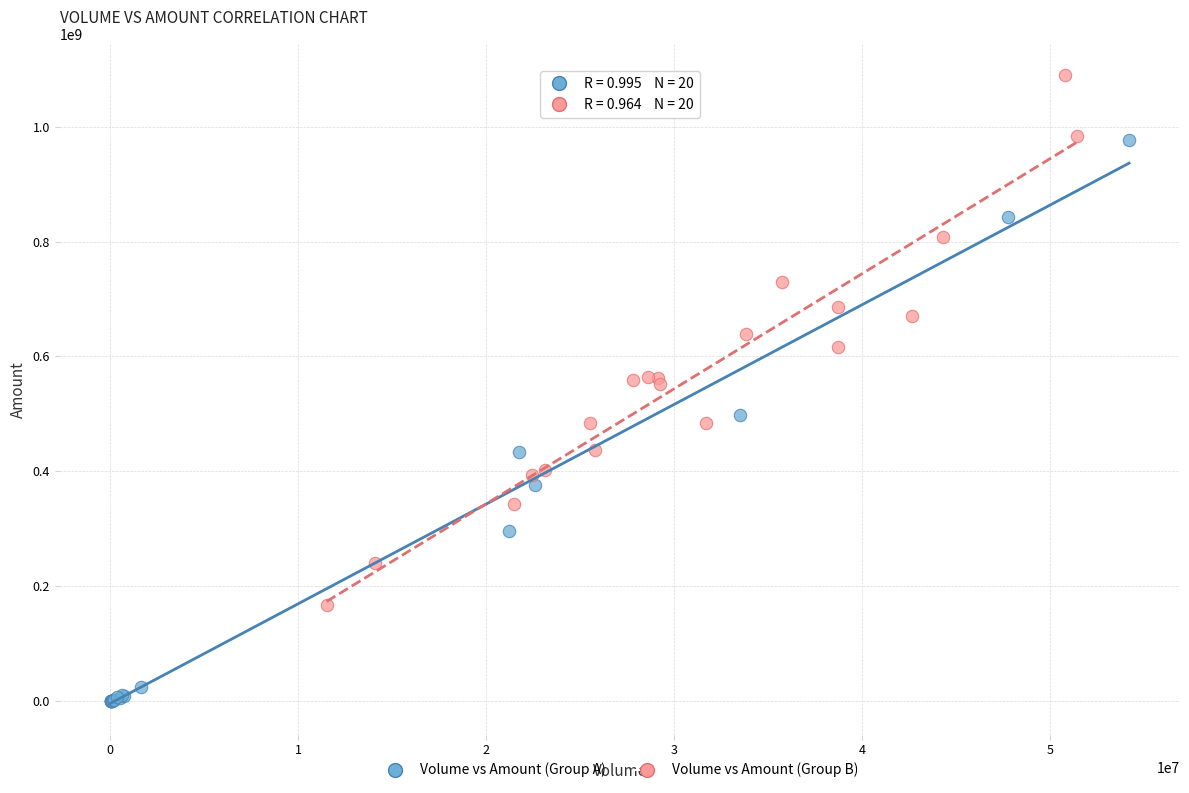

Which series has the widest spread of Y values?

Volume vs Amount (Group A)